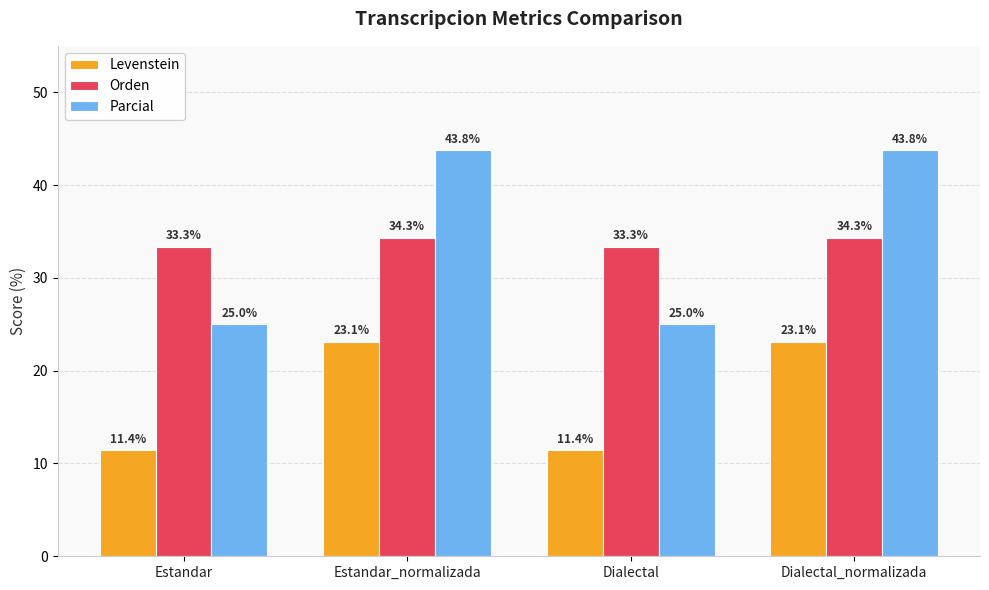

What is the maximum value for Orden?

34.3